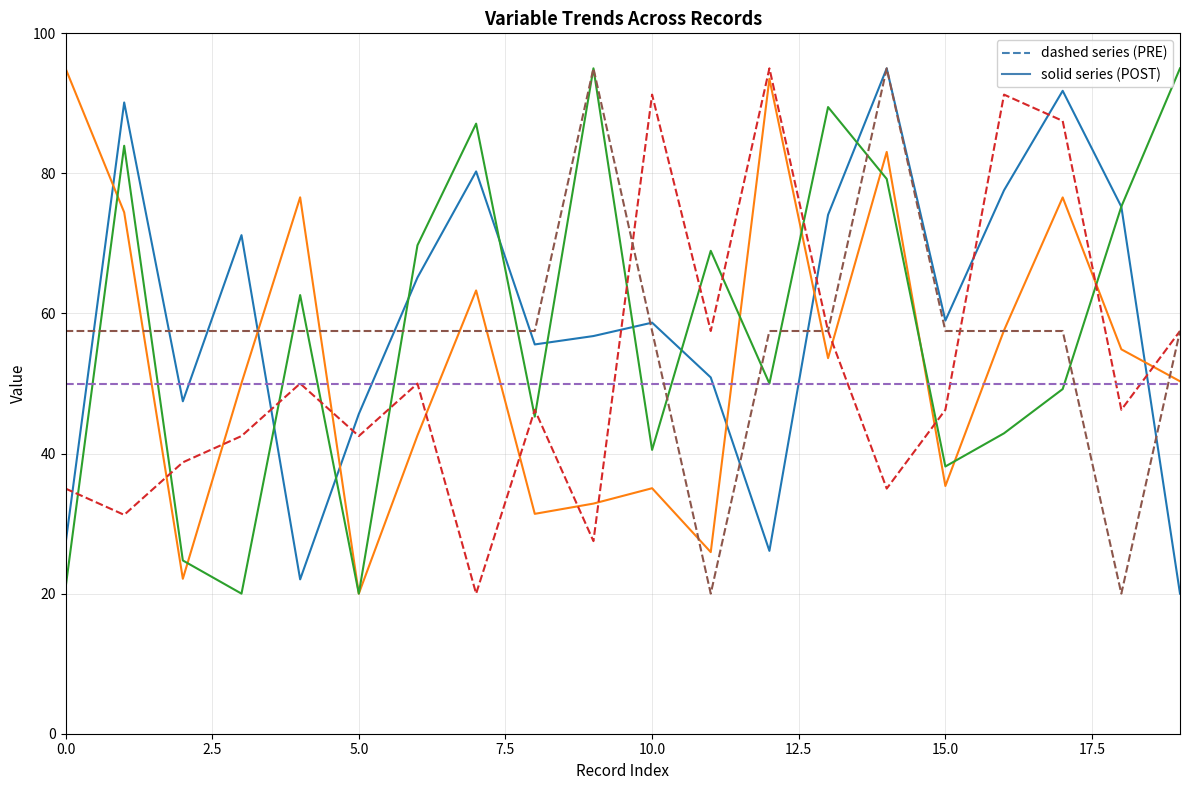

What is the maximum value shown in the chart?

95.0